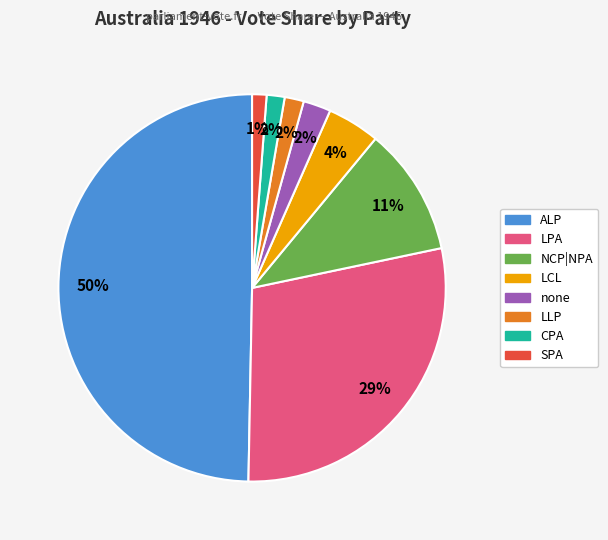

What is the largest slice in the pie chart?

ALP